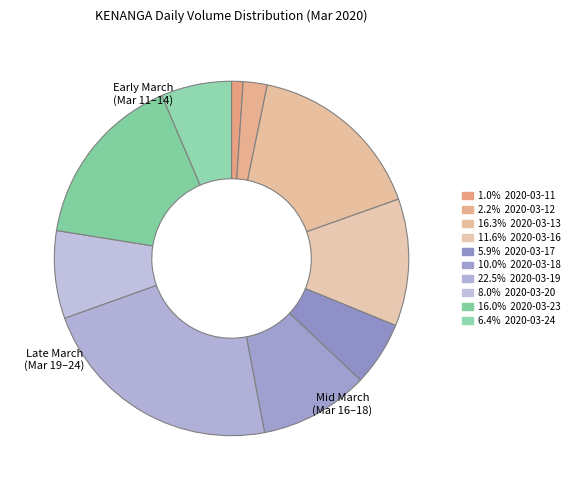

How many slices are in this pie chart?

10